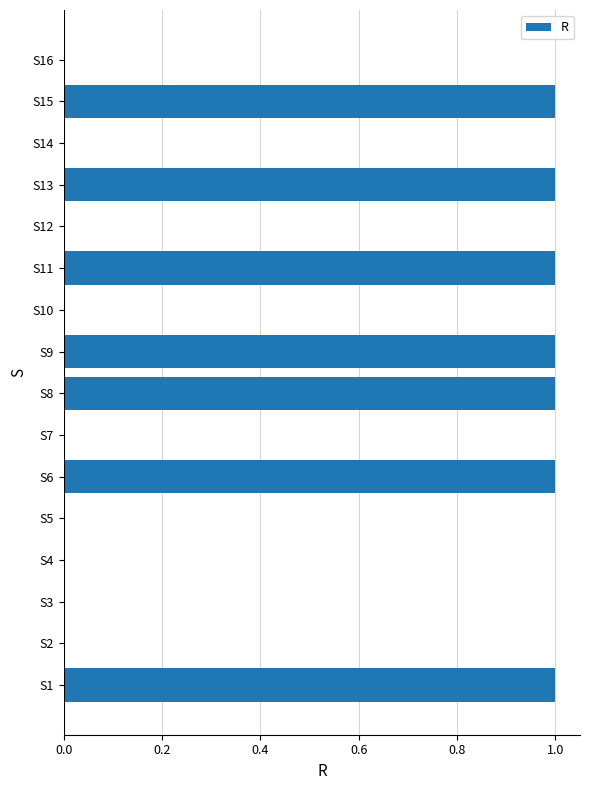

Are the bars horizontal?

Yes